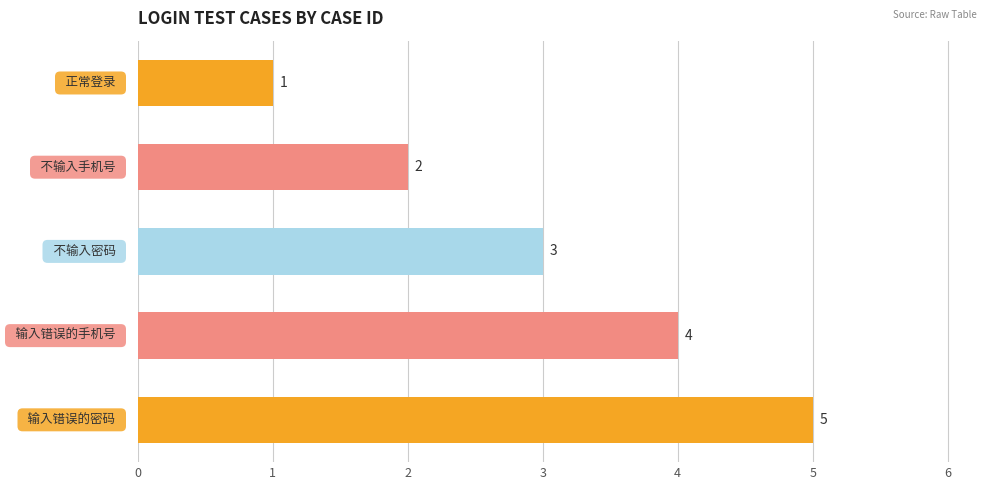

Count the values in the range 2 to 4.

3